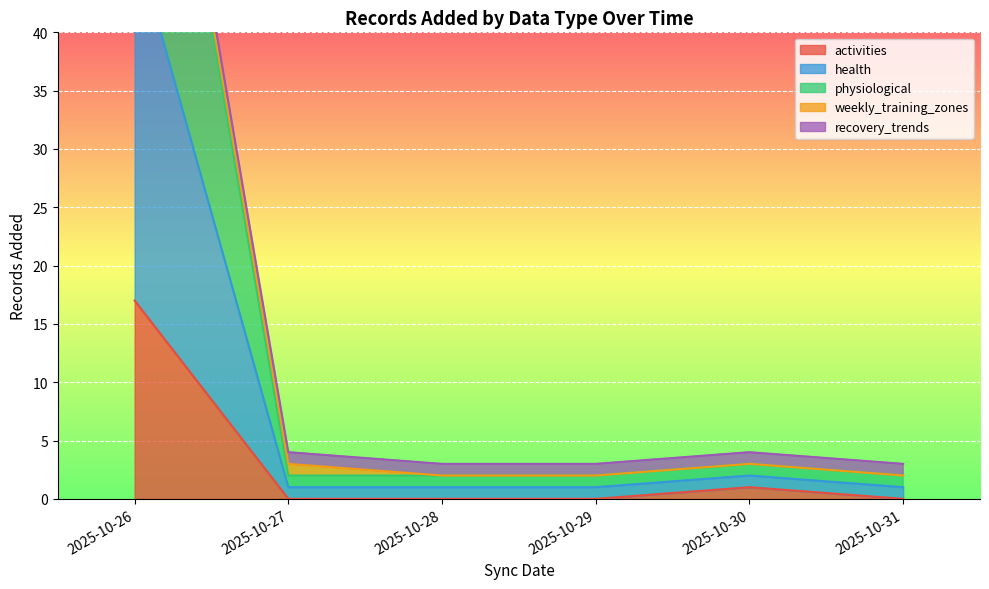

True or false: physiological and activities cross at least once.

False